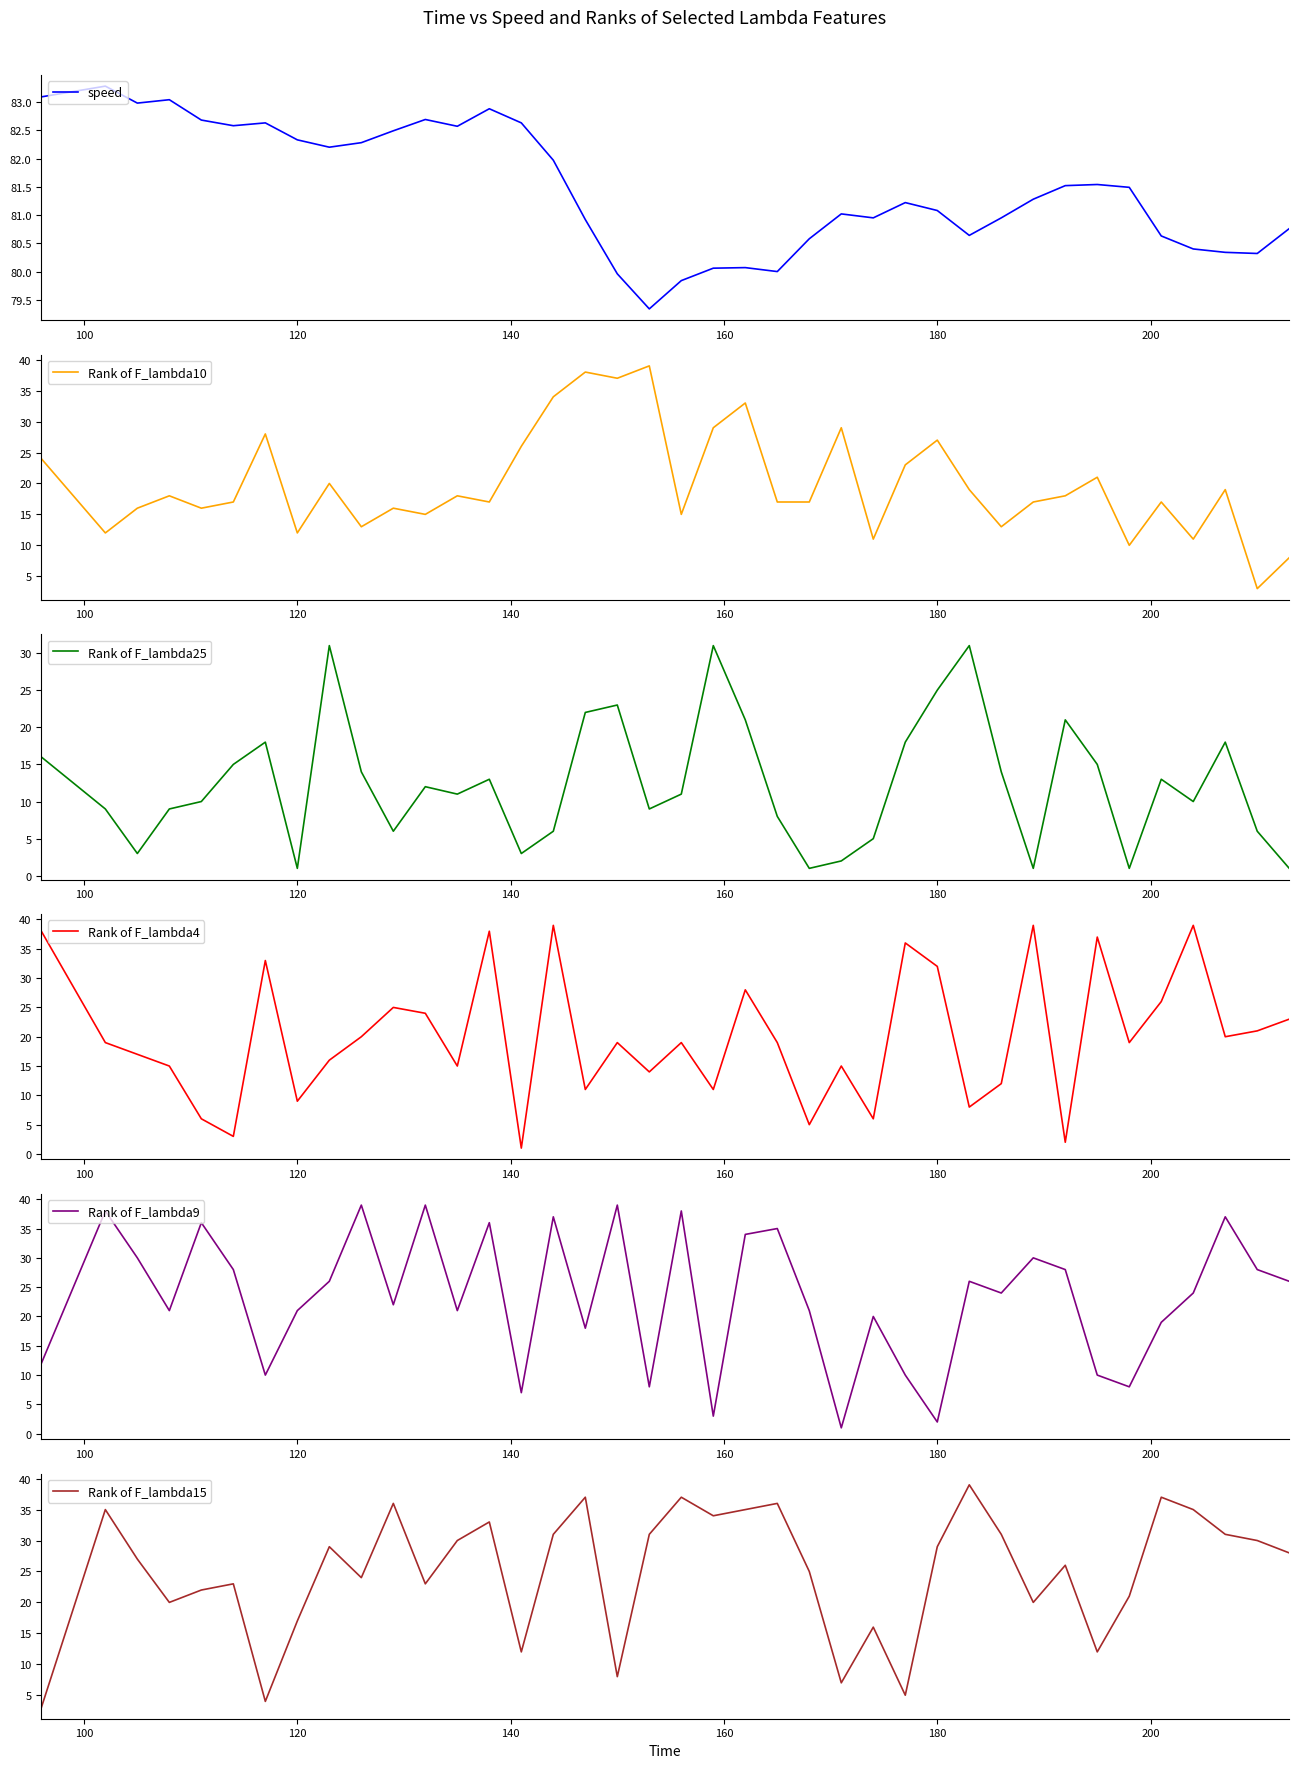

Which series has the largest total across all categories?

speed